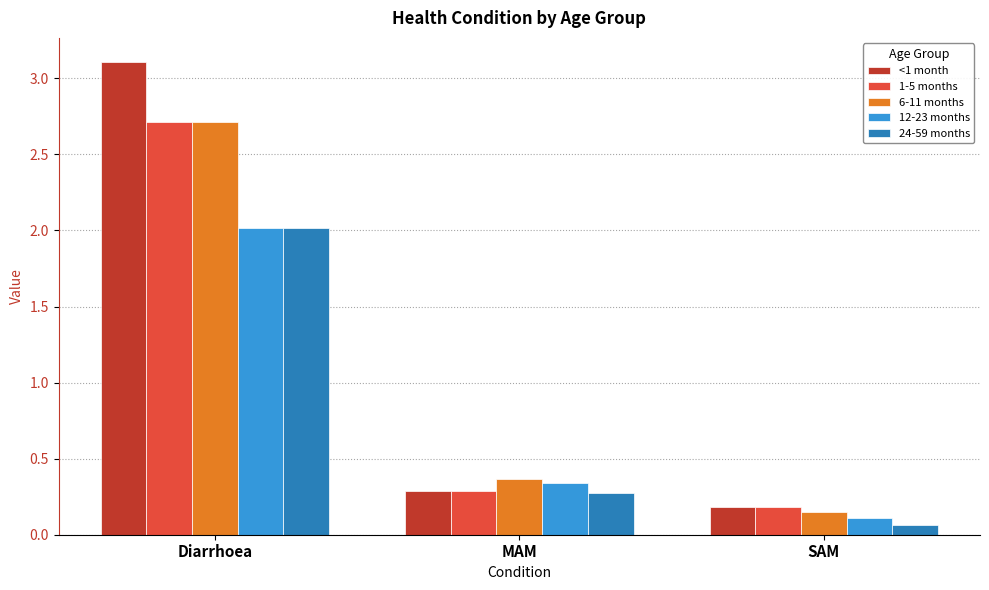

How many series are shown in this chart?

5